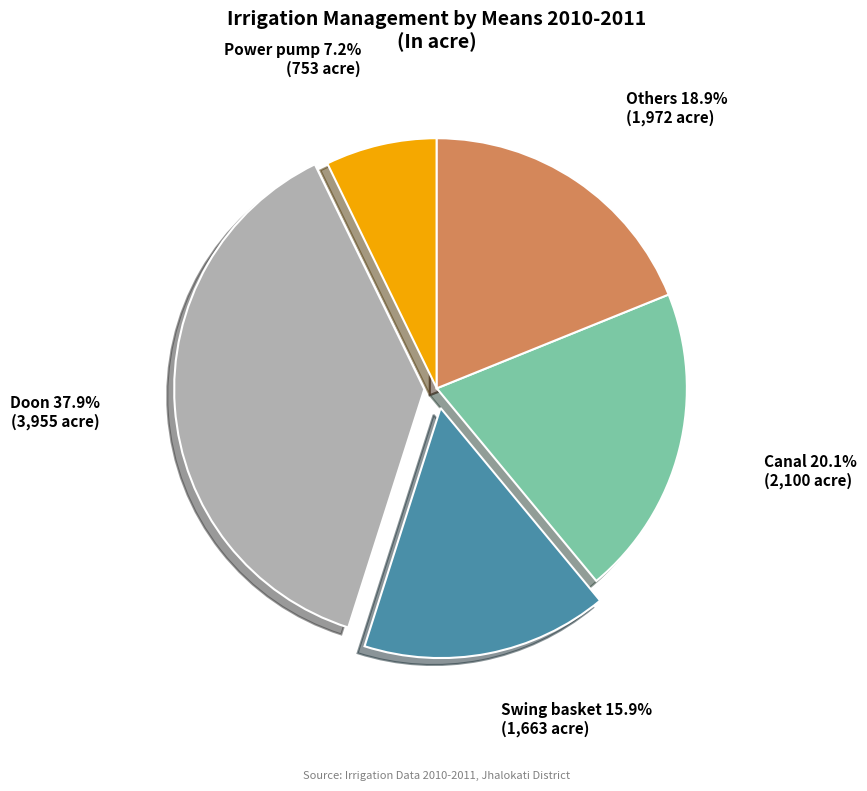

Which slice is the smallest?

Power pump